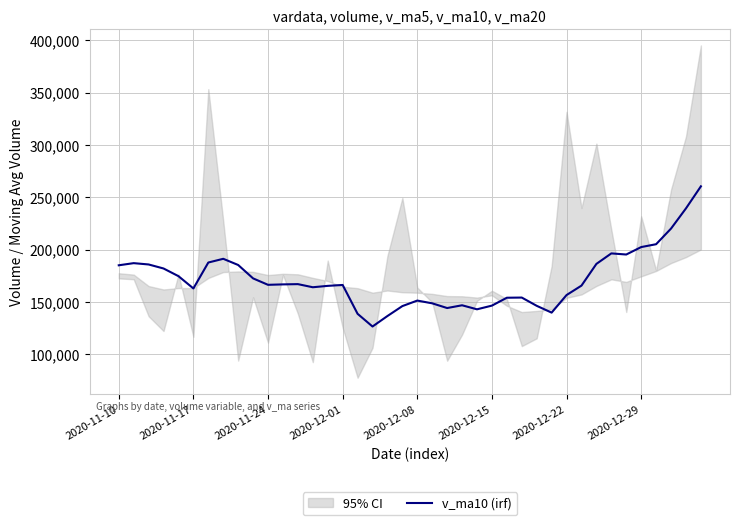

Where does the data first go above 166292?

2020-11-10